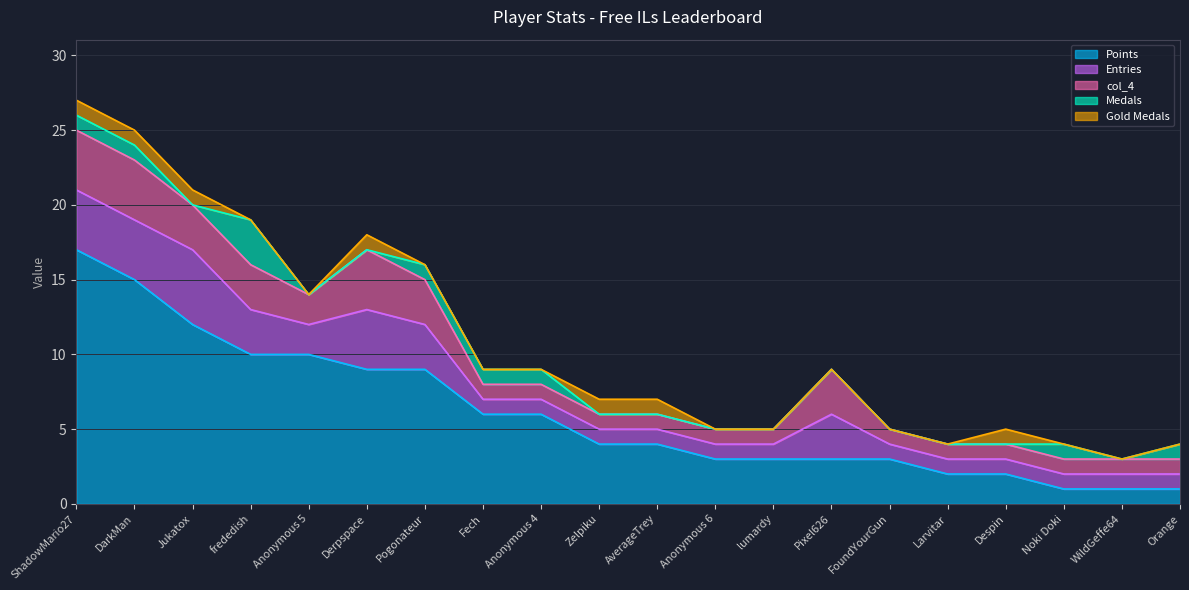

True or false: Points and Medals cross at least once.

False